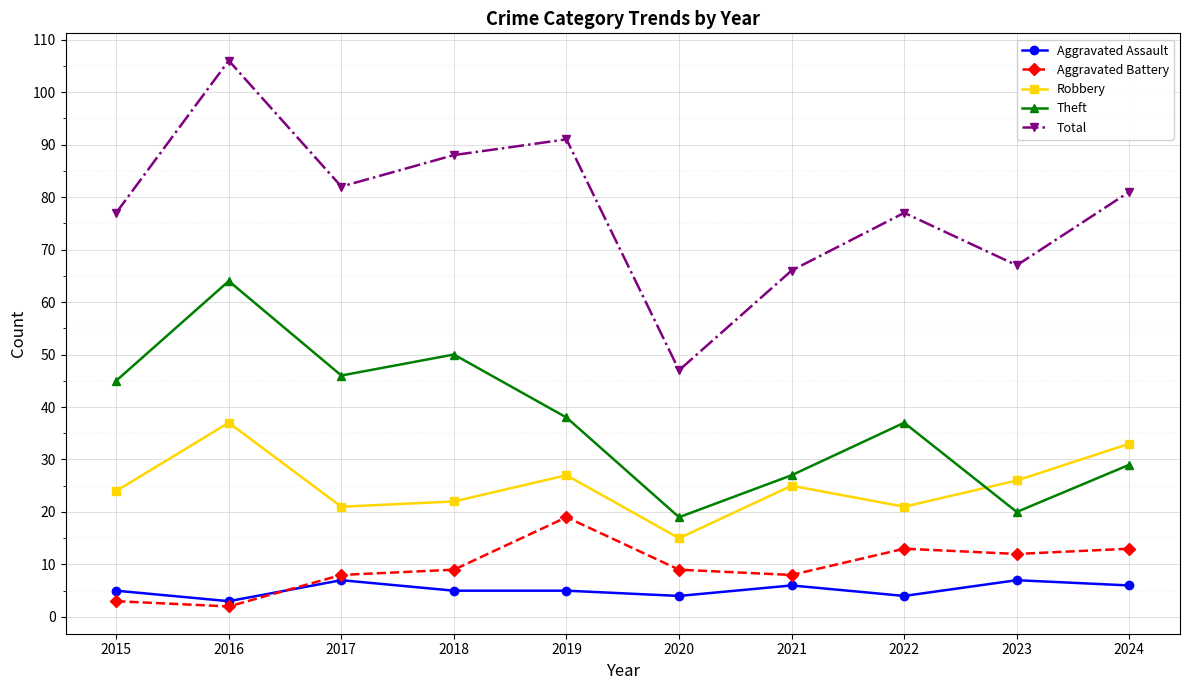

At which category is the sum across all series the highest?

2016